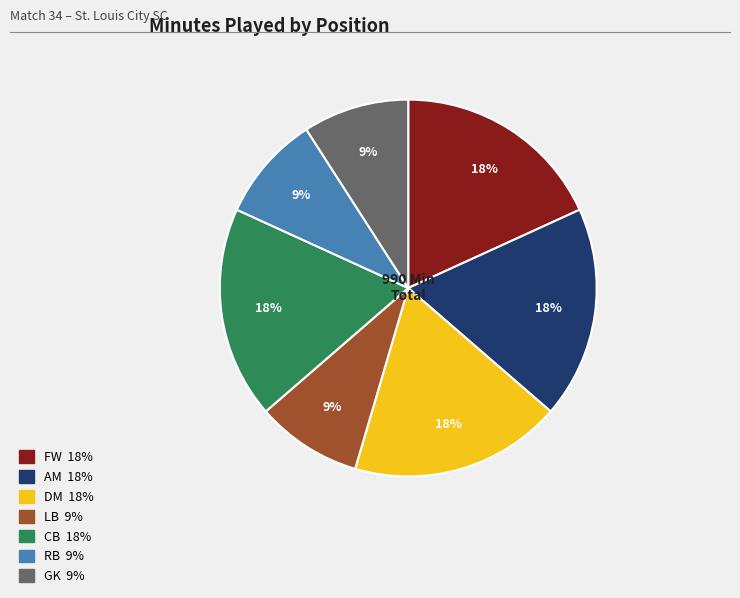

Count the number of slices in the pie.

7